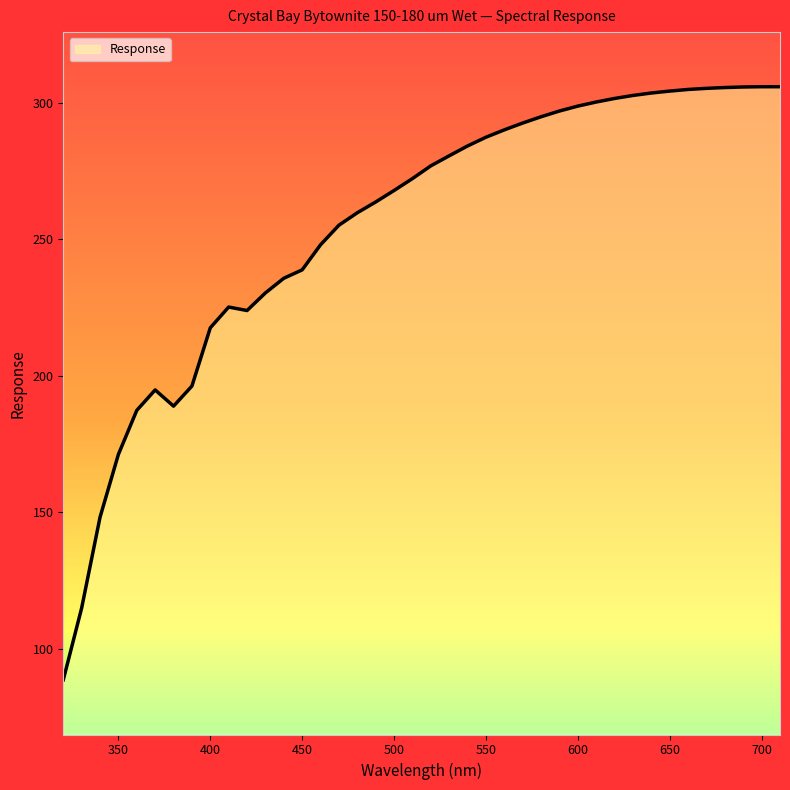

How many lines are shown in the chart?

1